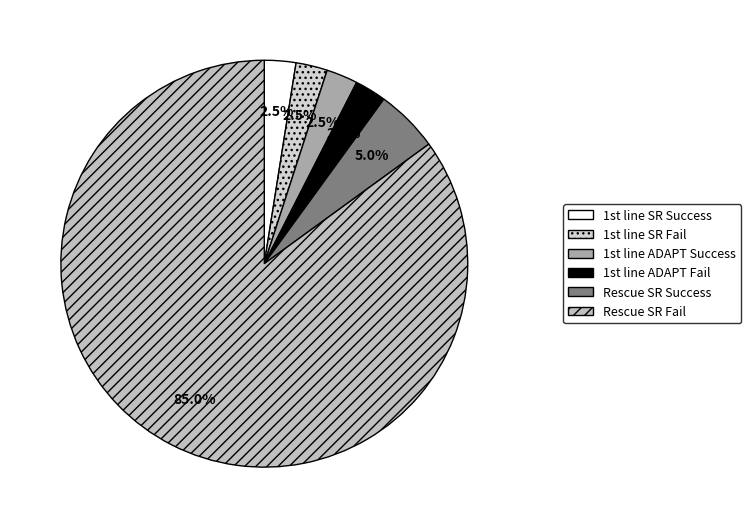

How many segments does this pie chart have?

6